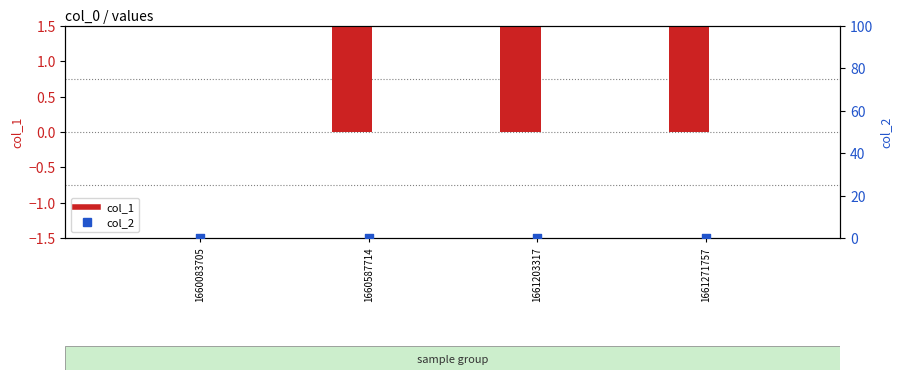

Which series has the largest Y range (max minus min)?

col_1